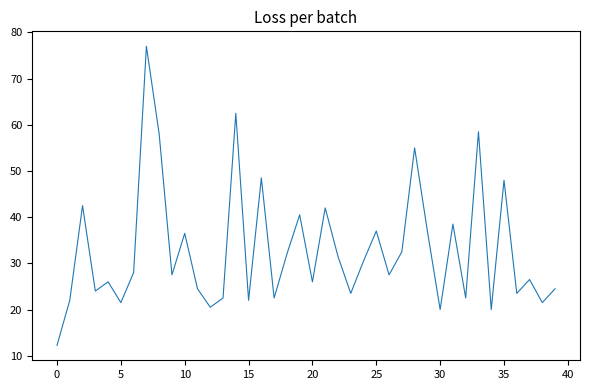

What is the smallest value displayed?

12.3